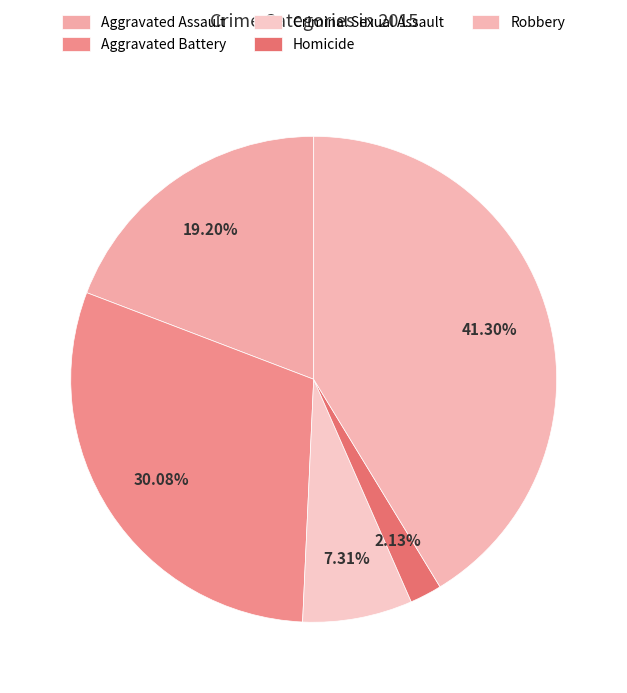

Which slice is the largest?

Robbery